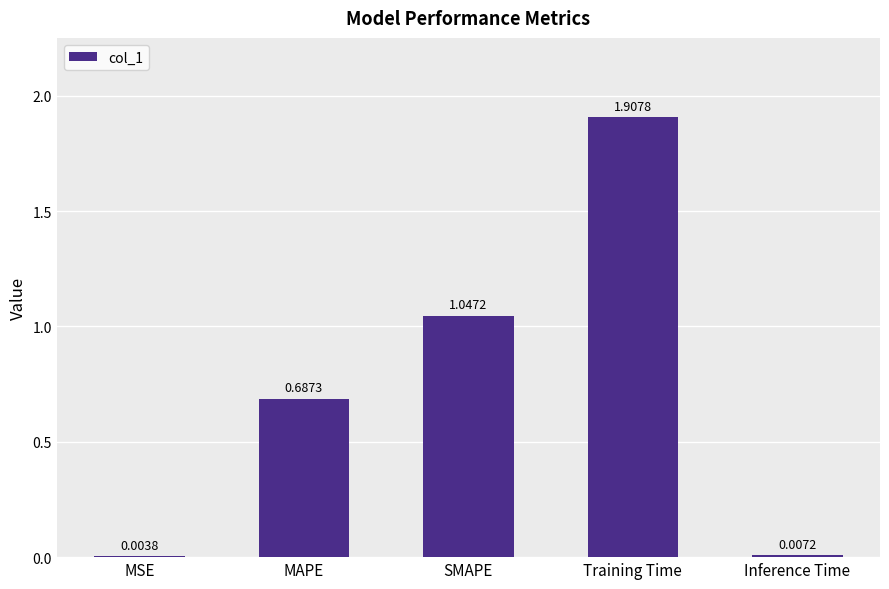

The chart shows a value of 1.1 at Training Time. True or false?

False